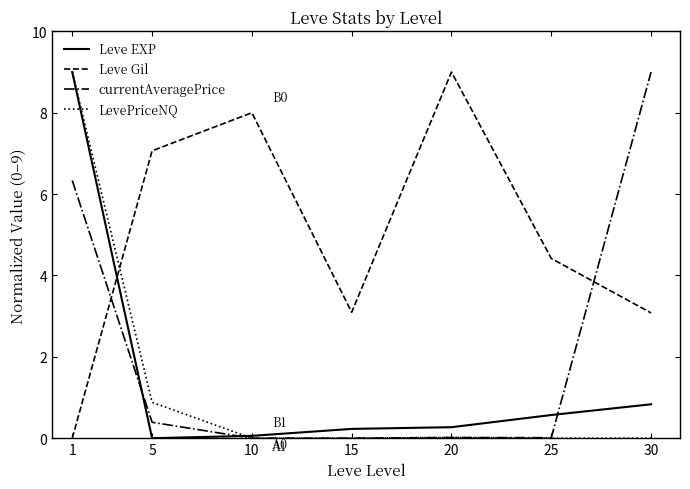

Which series ends up on top after the final intersection of currentAveragePrice and Leve Gil?

currentAveragePrice